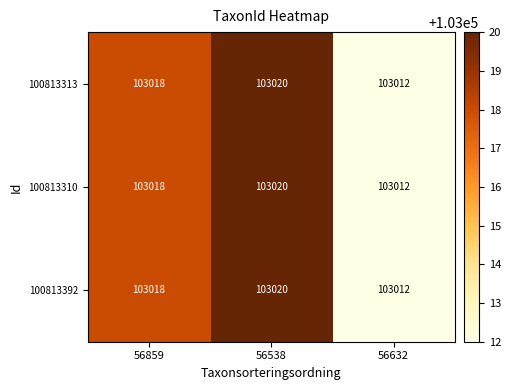

Count the 100813310 values in the range 103012 to 103020.

3